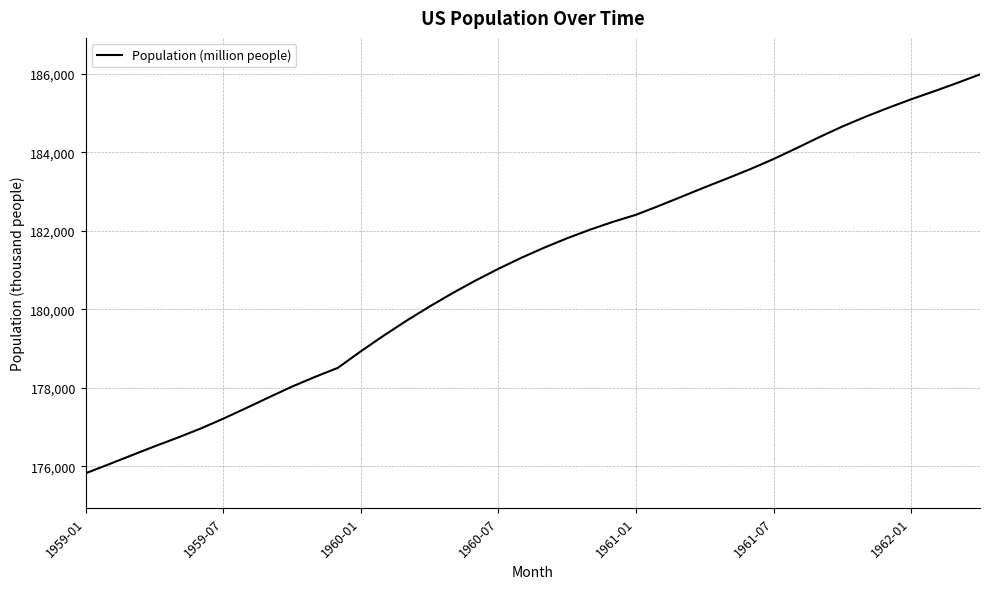

What is the greatest value displayed?

185981